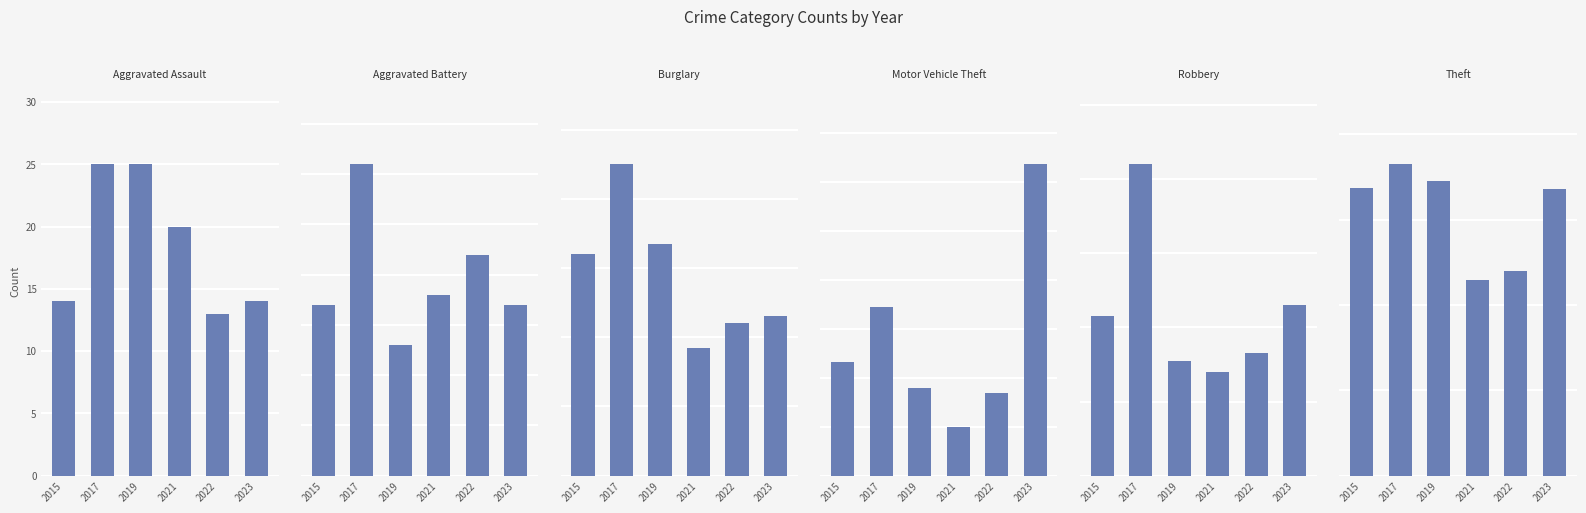

What is the sum of all Theft values?

1852